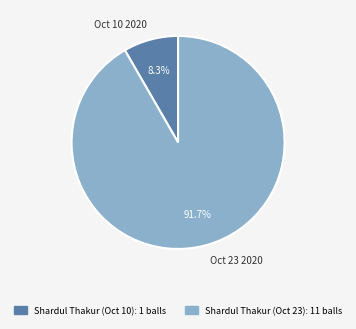

To the nearest percent, what is the difference between the Shardul Thakur (Oct 10) and Shardul Thakur (Oct 23) slice percentages?

83%